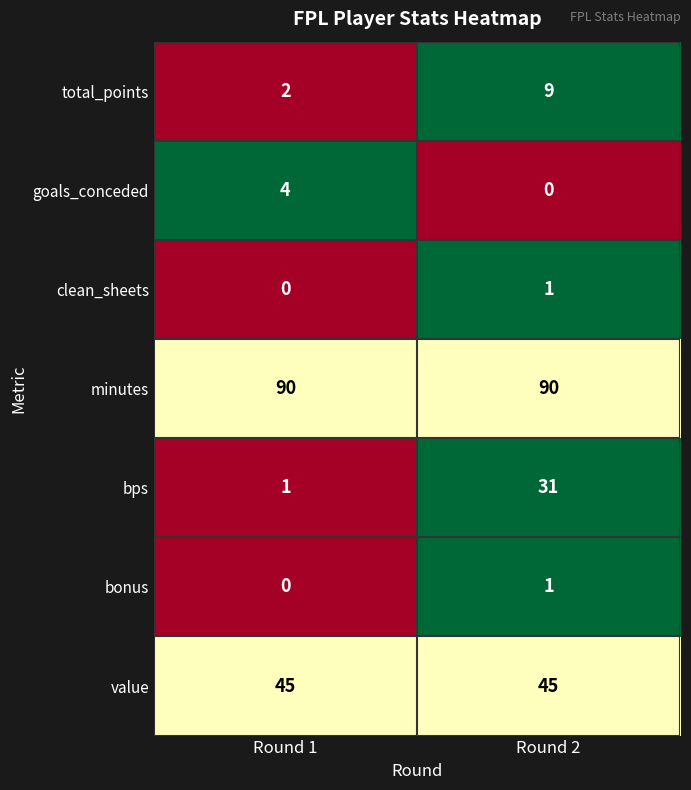

Reading left to right, list all the values displayed in this chart.

total_points: Round 1=2	Round 2=9
goals_conceded: Round 1=4	Round 2=0
clean_sheets: Round 1=0	Round 2=1
minutes: Round 1=90	Round 2=90
bps: Round 1=1	Round 2=31
bonus: Round 1=0	Round 2=1
value: Round 1=45	Round 2=45